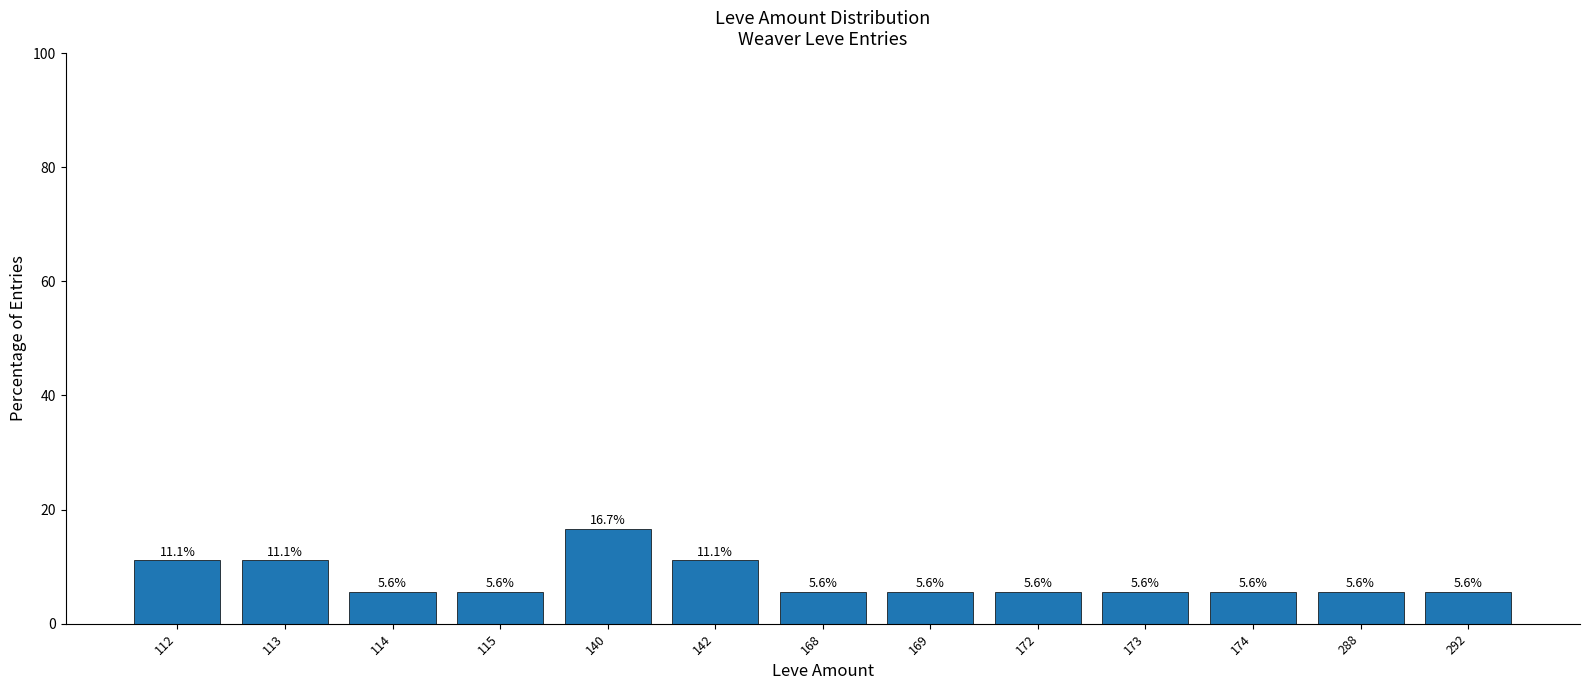

Is it true that the value at 113 is 11.1?

True